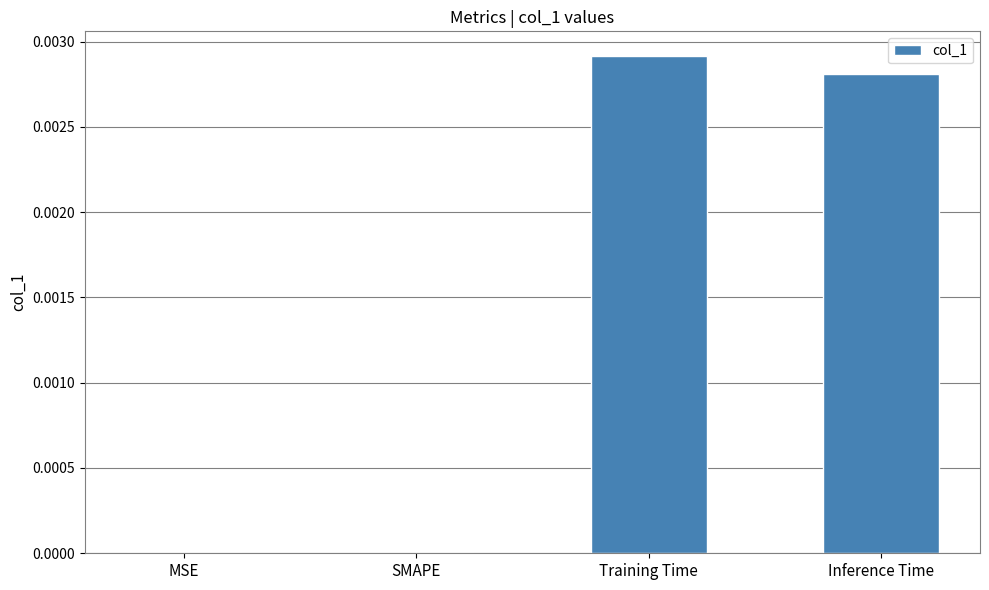

Is it true that the value at MSE is 0.0?

True